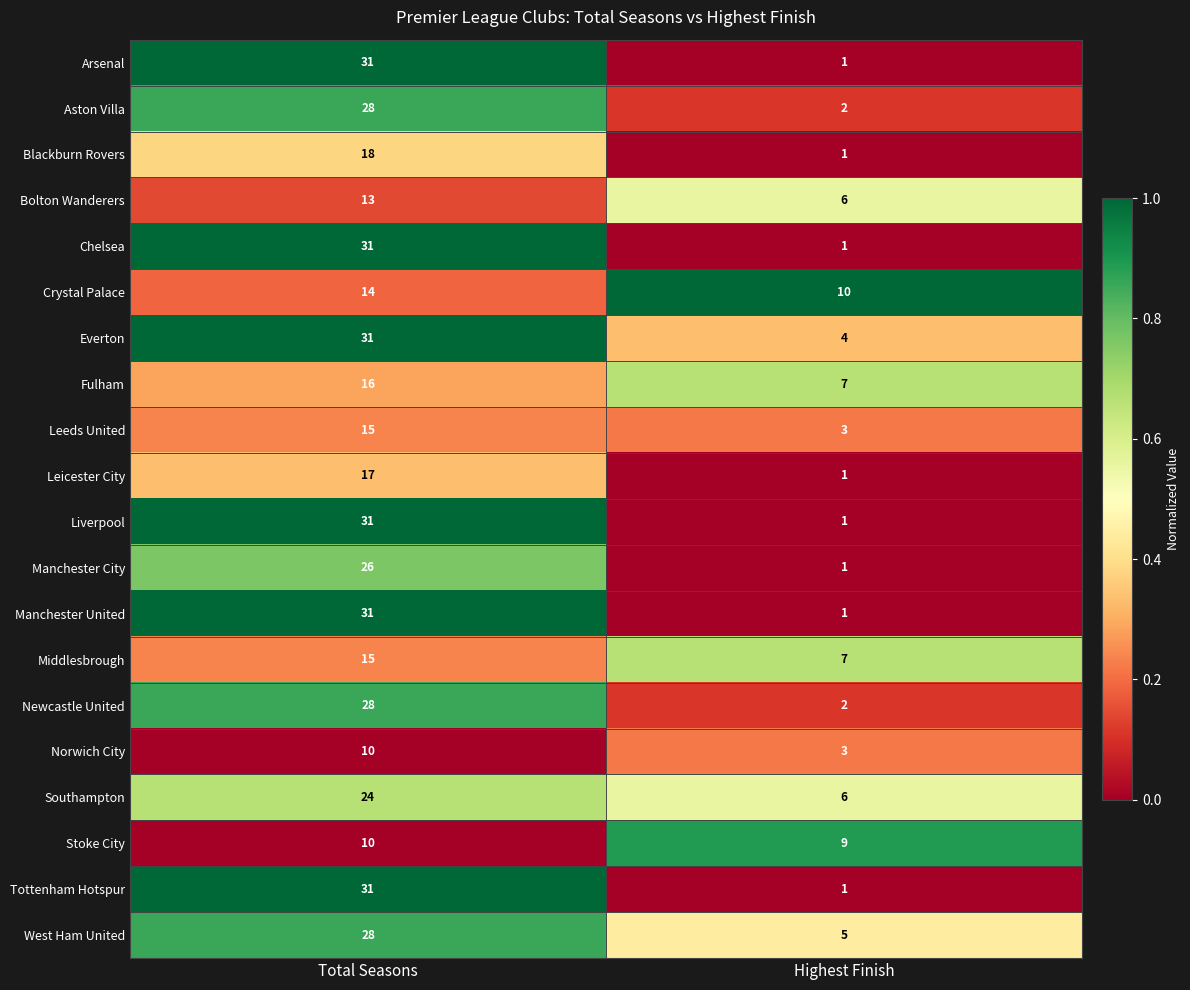

The value of Aston Villa at Highest Finish is 2. True or false?

True